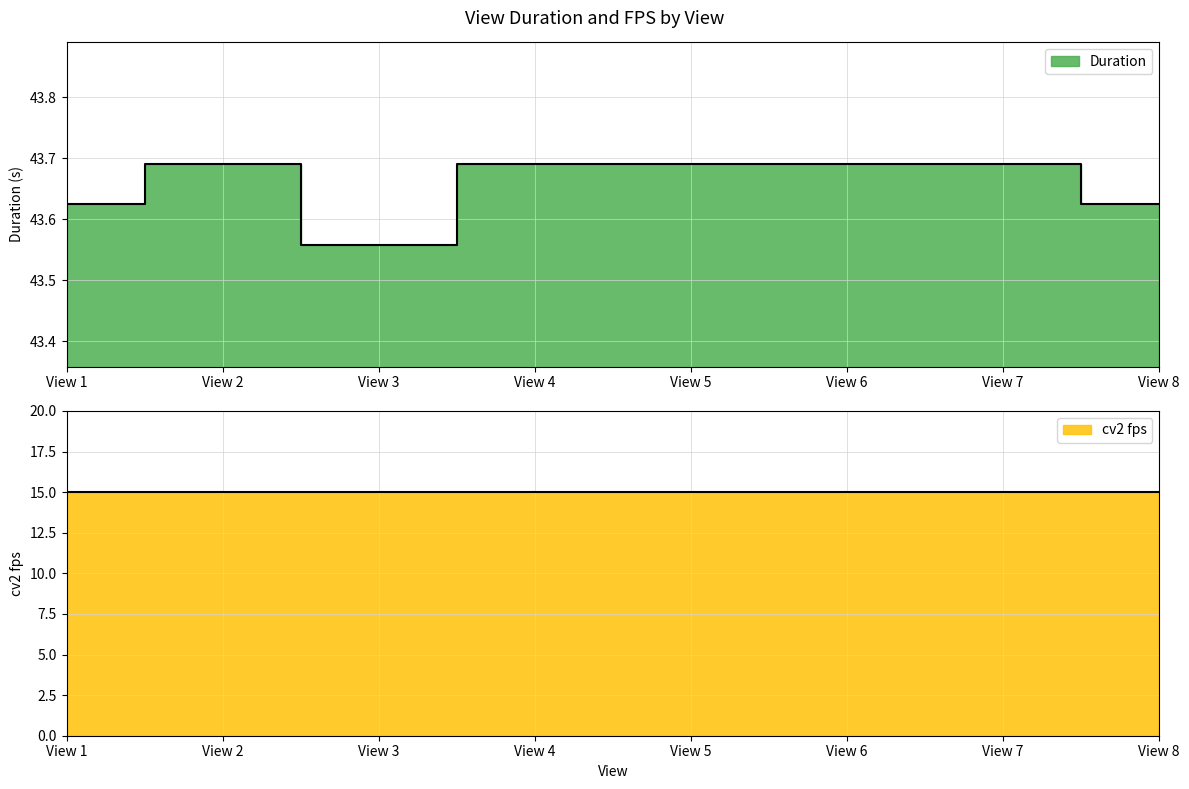

Reading left to right, extract all data points from this chart.

43.6	43.7	43.6	43.7	43.7	43.7	43.7	43.6